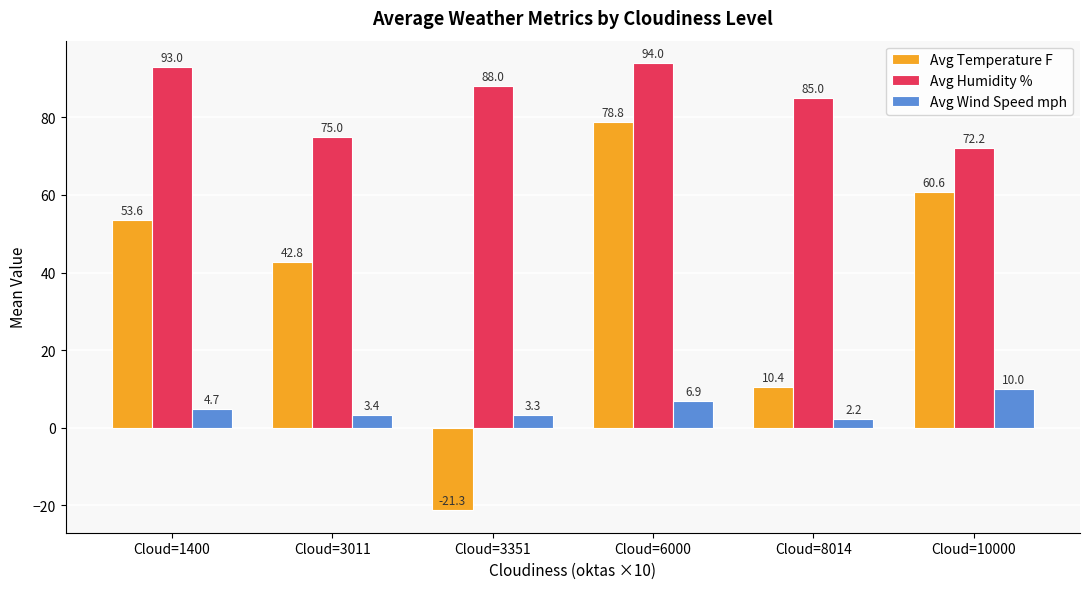

Rank the series by their average value, from lowest to highest.

Avg Wind Speed mph, Avg Temperature F, Avg Humidity %